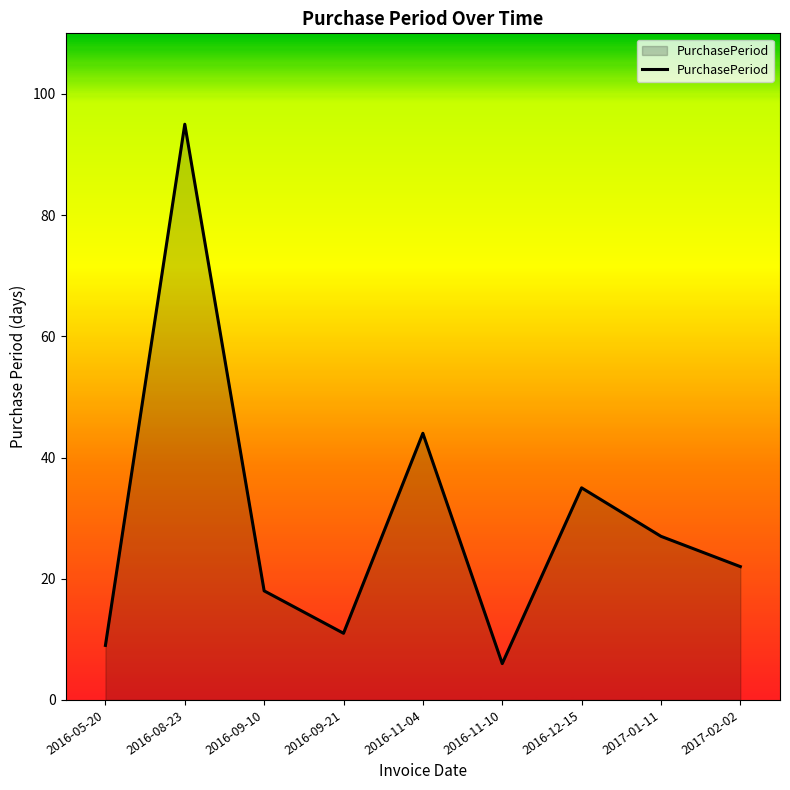

Which label corresponds to the largest value in the chart?

2016-08-23